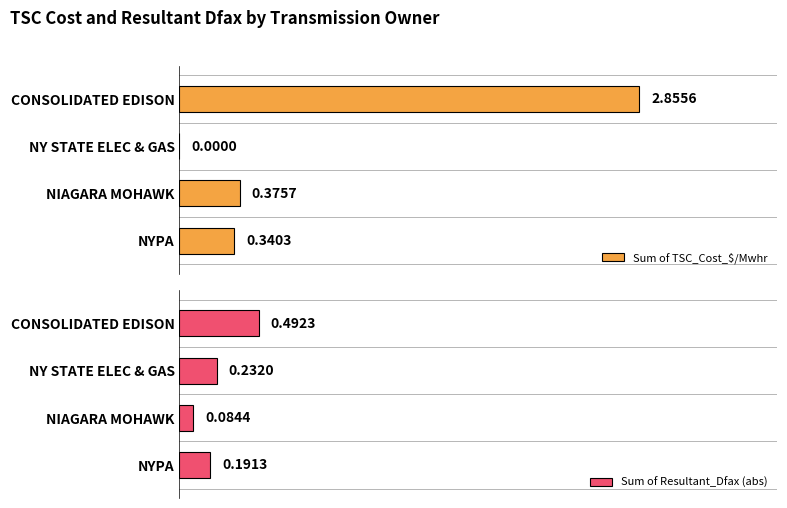

Rank the categories by Sum of Resultant_Dfax (abs) value from lowest to highest.

NIAGARA MOHAWK, NYPA, NY STATE ELEC & GAS, CONSOLIDATED EDISON